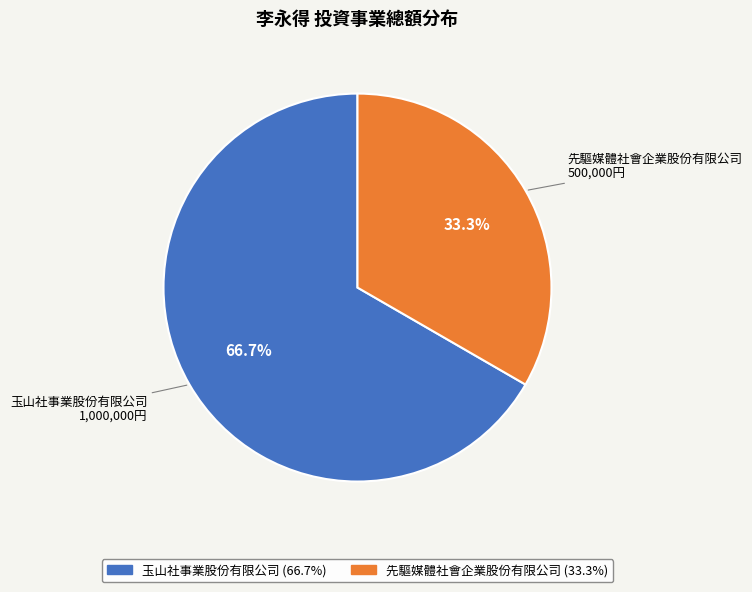

Does 玉山社事業股份有限公司 represent more than half of the total?

Yes